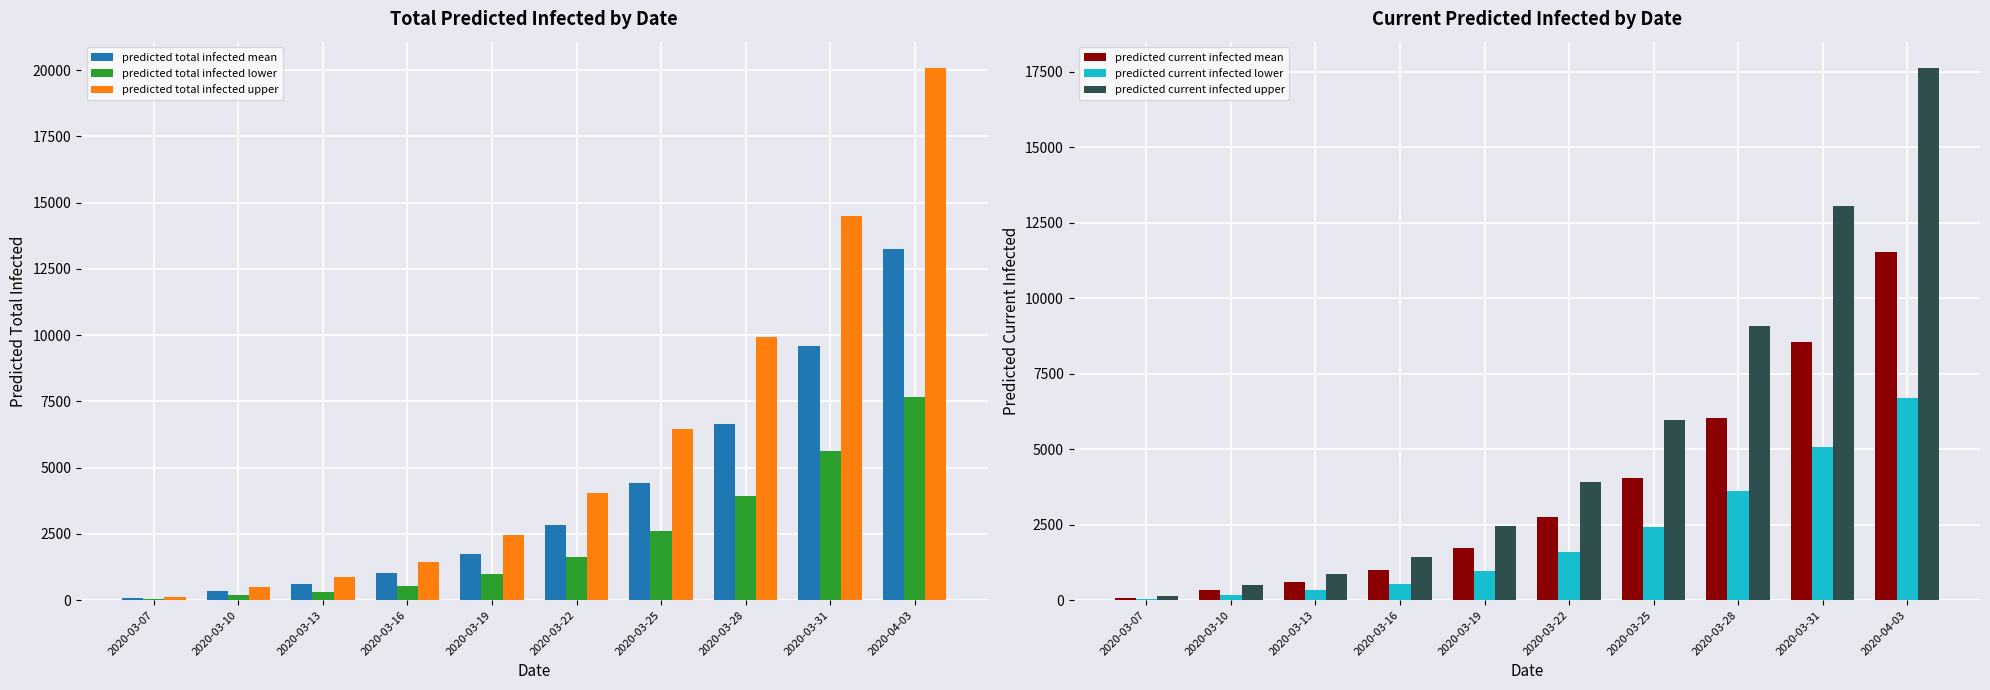

Rank the series at 2020-03-25 from highest to lowest value.

predicted total infected upper, predicted current infected upper, predicted total infected mean, predicted current infected mean, predicted total infected lower, predicted current infected lower